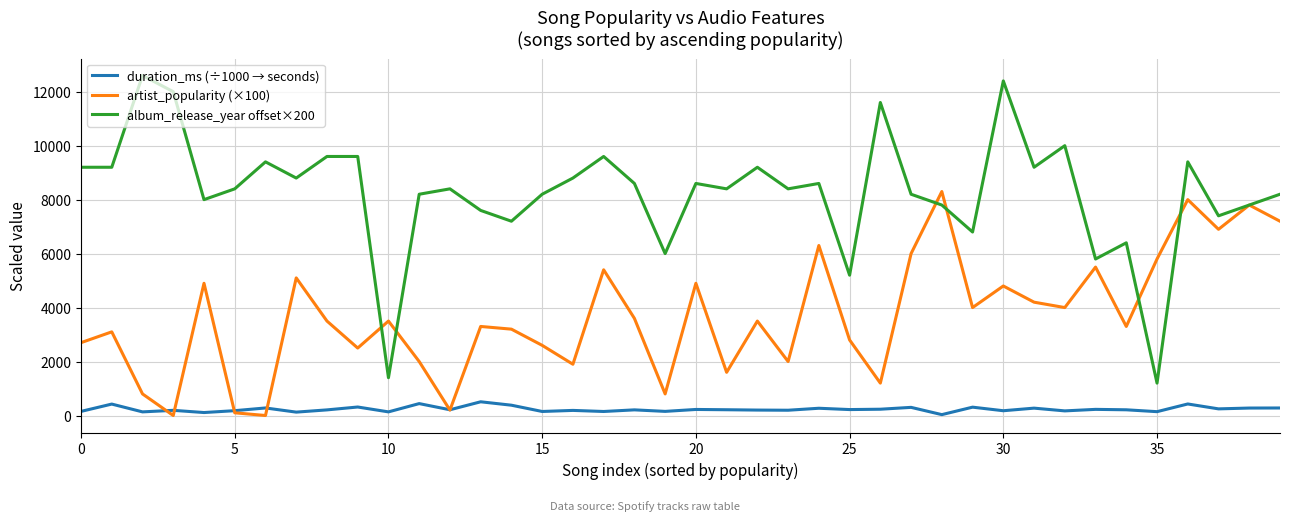

What is the highest value of the duration_ms (÷1000 → seconds) series?

508.4